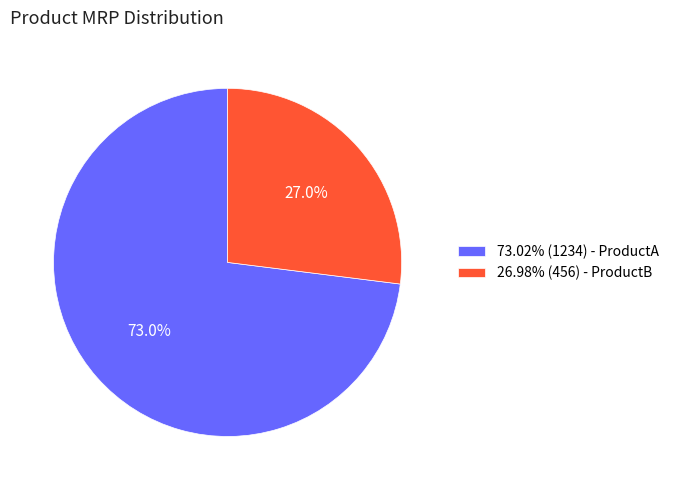

Does any single category account for the majority?

Yes